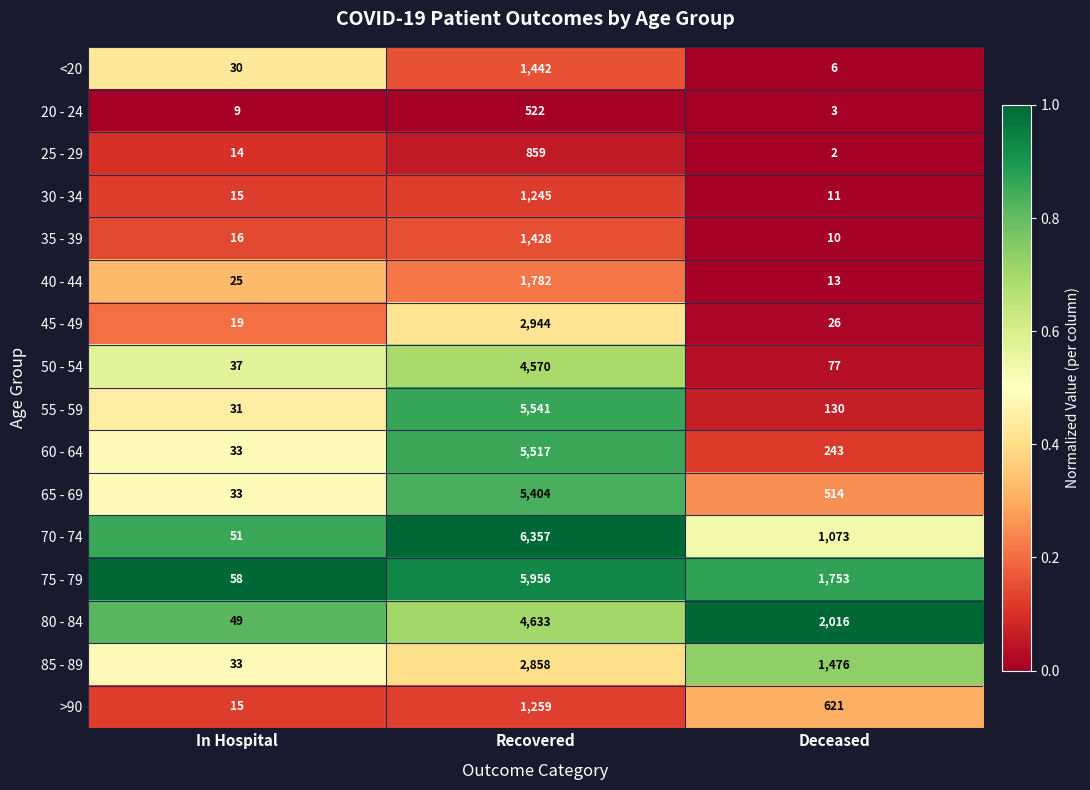

What is the total value across all series at In Hospital?

468